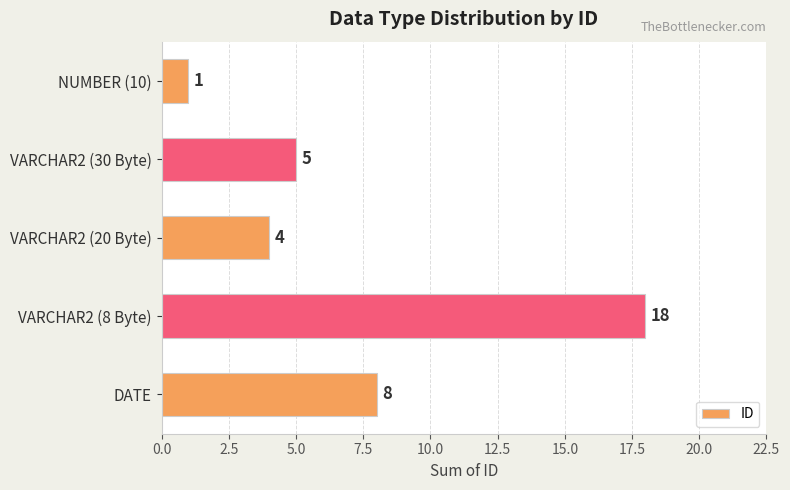

What is the maximum value shown in the chart?

18